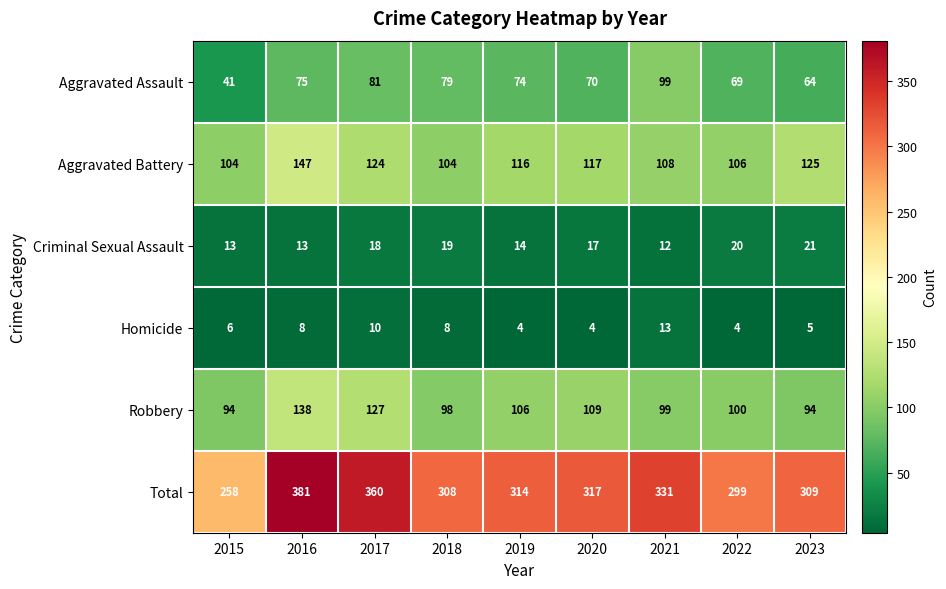

Which series has the largest total across all categories?

Total